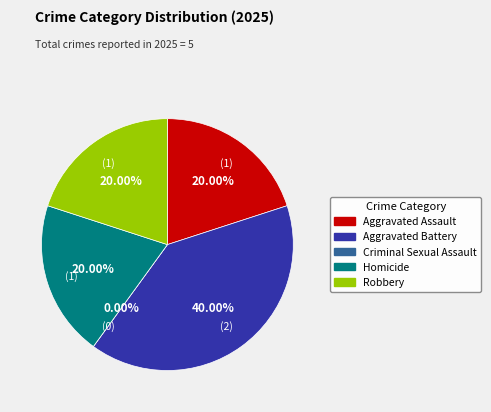

How many slices are in this pie chart?

5